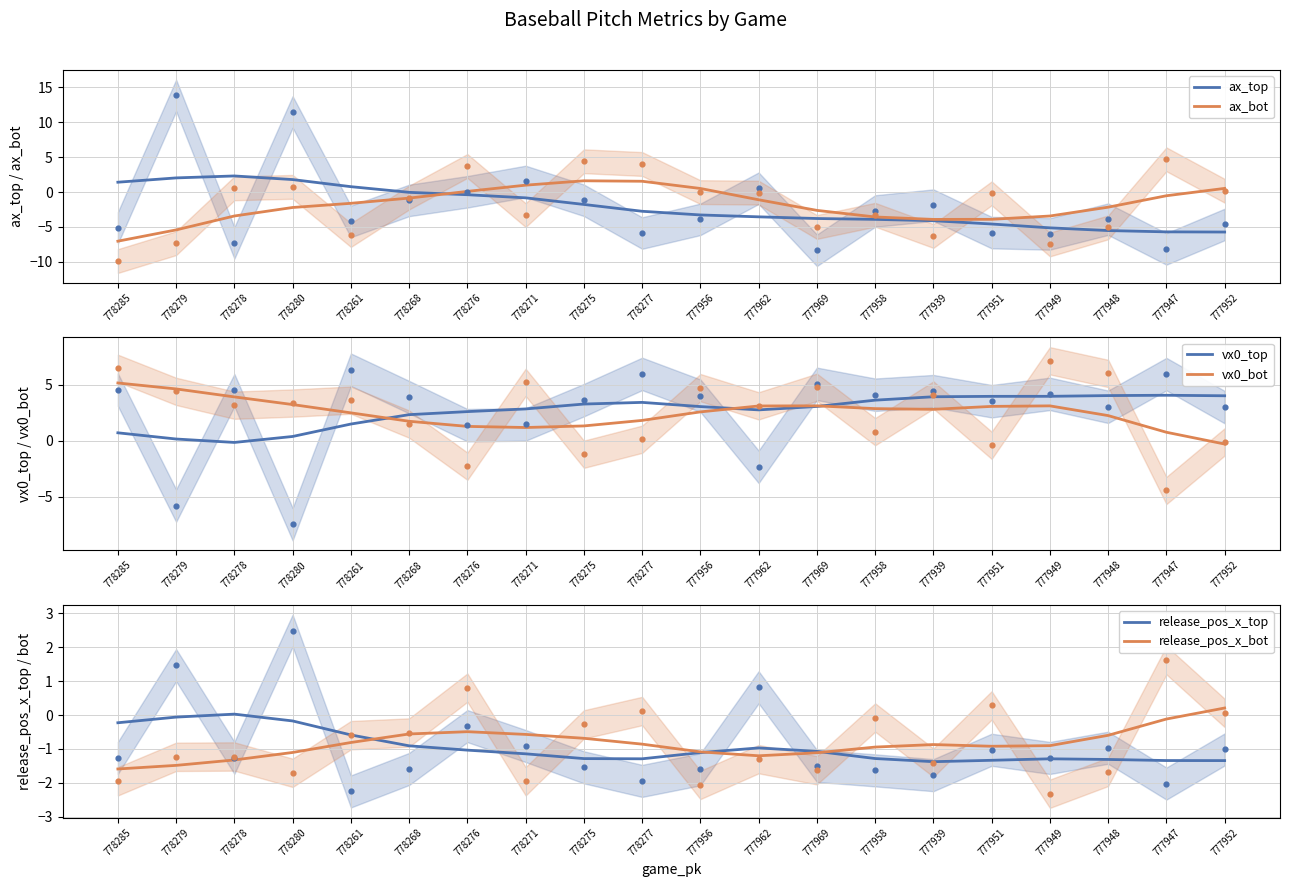

Which series has the largest total across all categories?

vx0_top